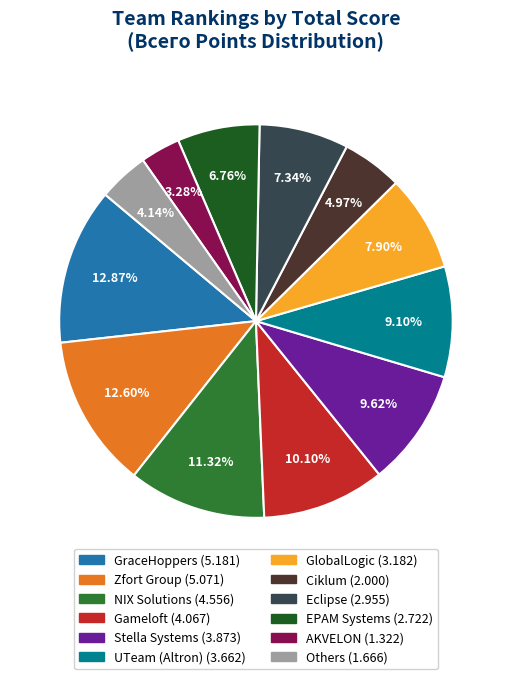

Does any single category account for the majority?

No